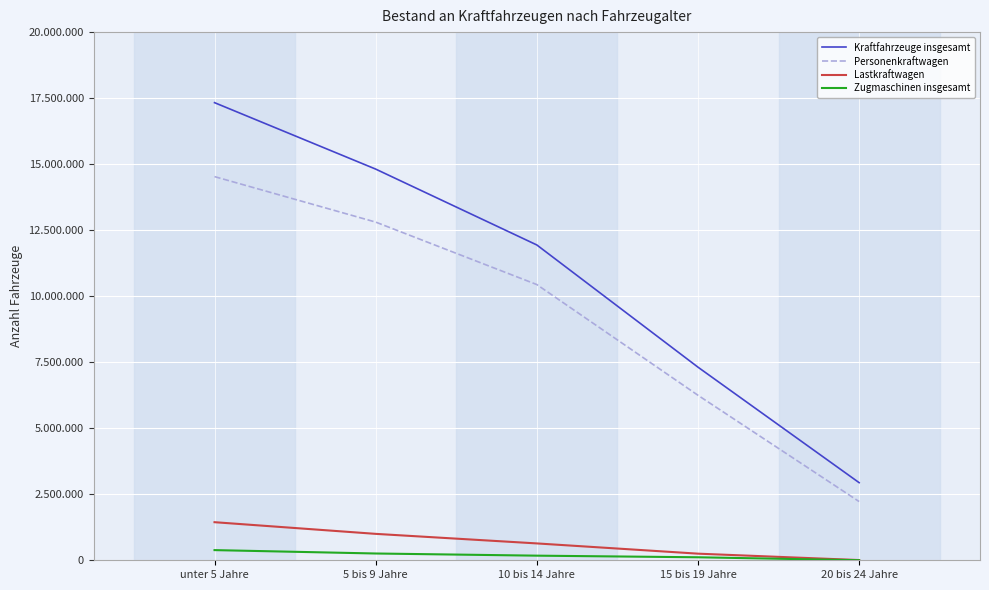

What is the sum of the Kraftfahrzeuge insgesamt values at unter 5 Jahre and 15 bis 19 Jahre?

24641334